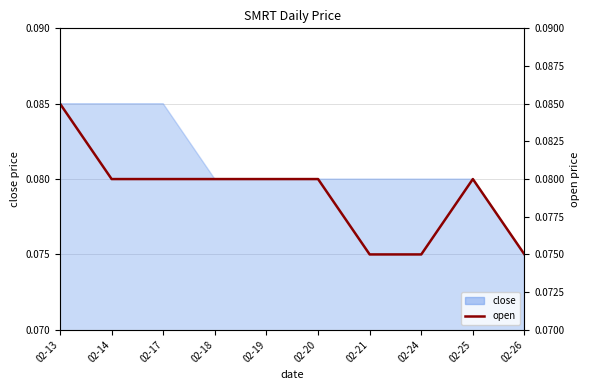

Is it true that the value at 02-24 is 0.0?

False